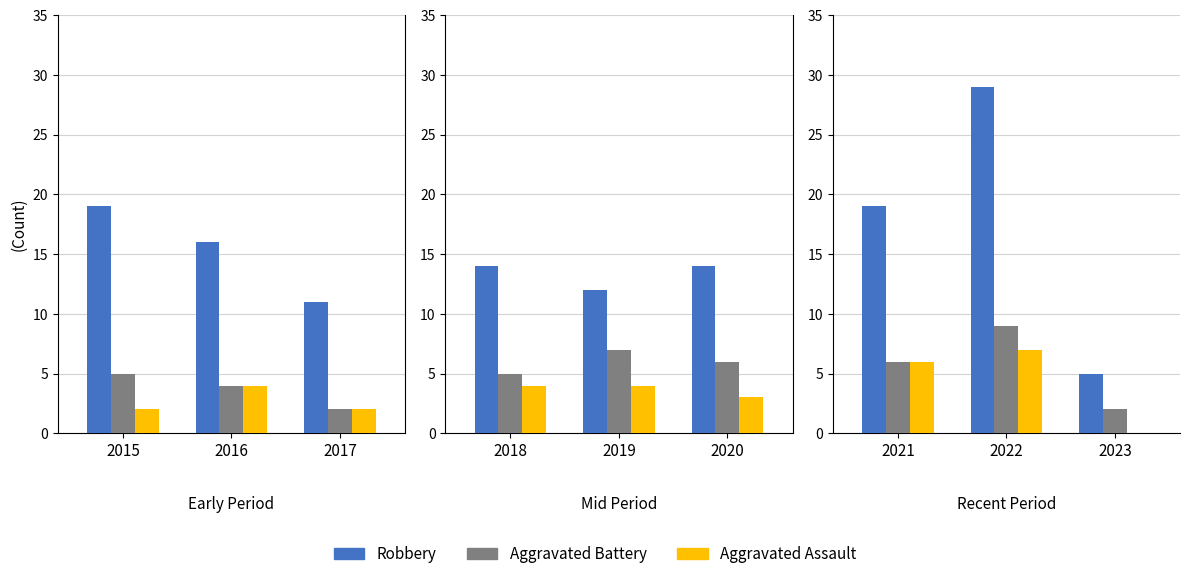

What value does the Robbery series have at 2021, to the nearest 10?

20